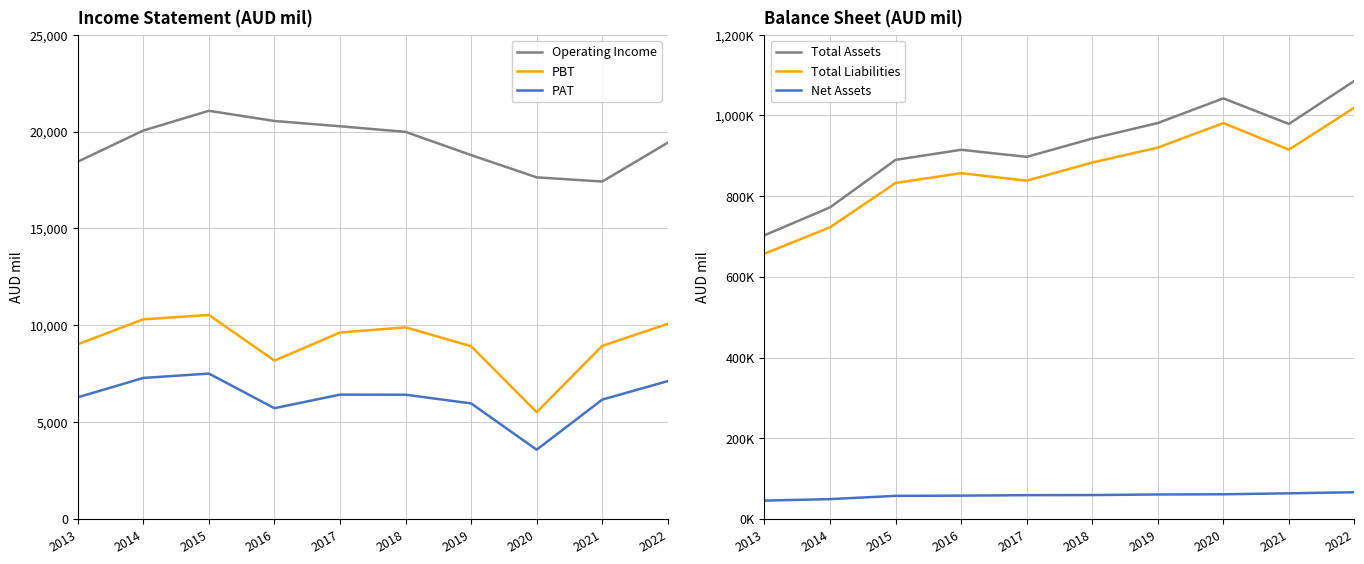

Which series has the largest total across all categories?

Total Assets